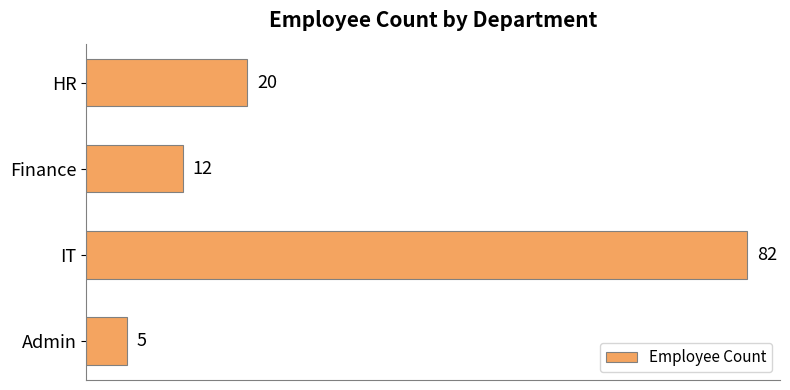

Reading top to bottom, extract all data points from this chart.

HR=20	Finance=12	IT=82	Admin=5